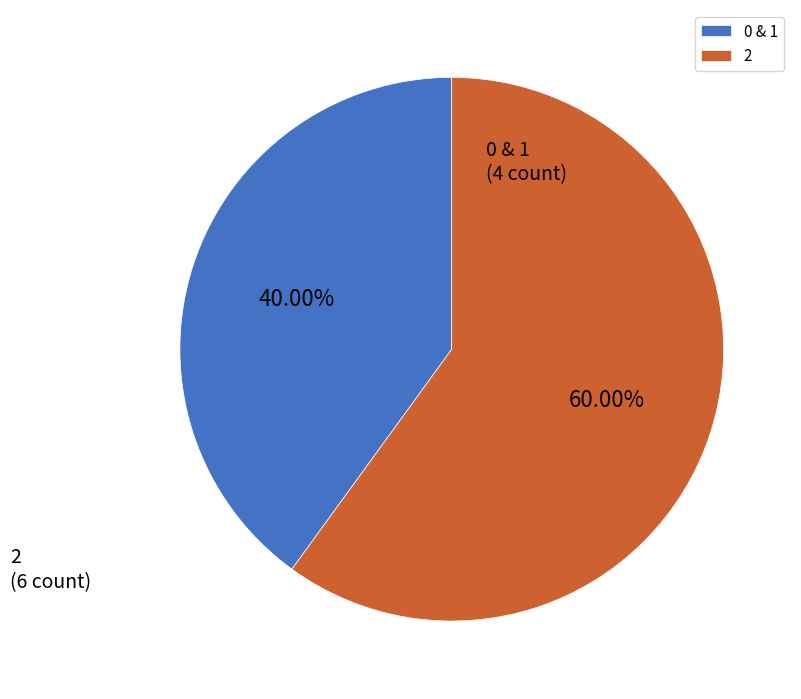

Combined, do 2 and 0 & 1 account for over 50%?

Yes